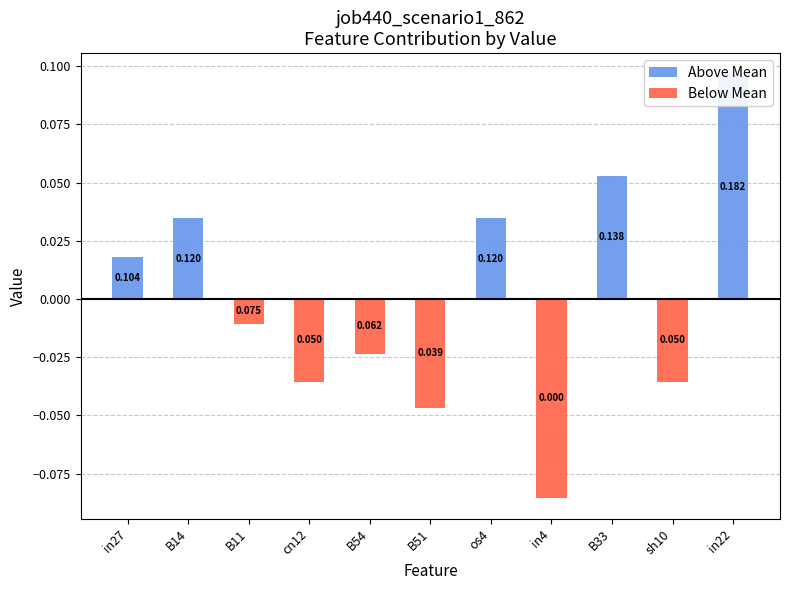

How many groups of bars are there?

11